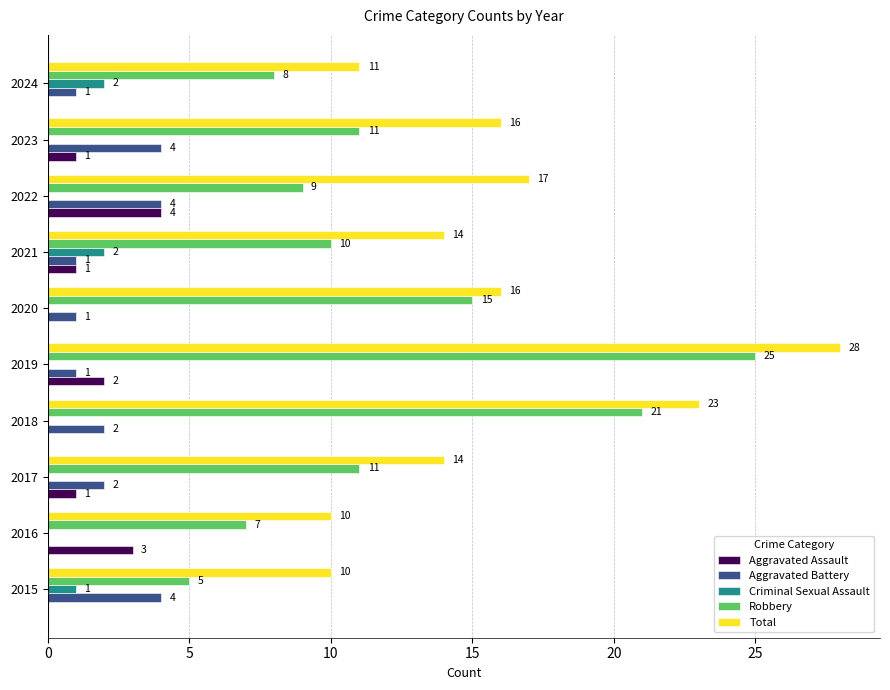

The Robbery series shows 5 at 2015. True or false?

True